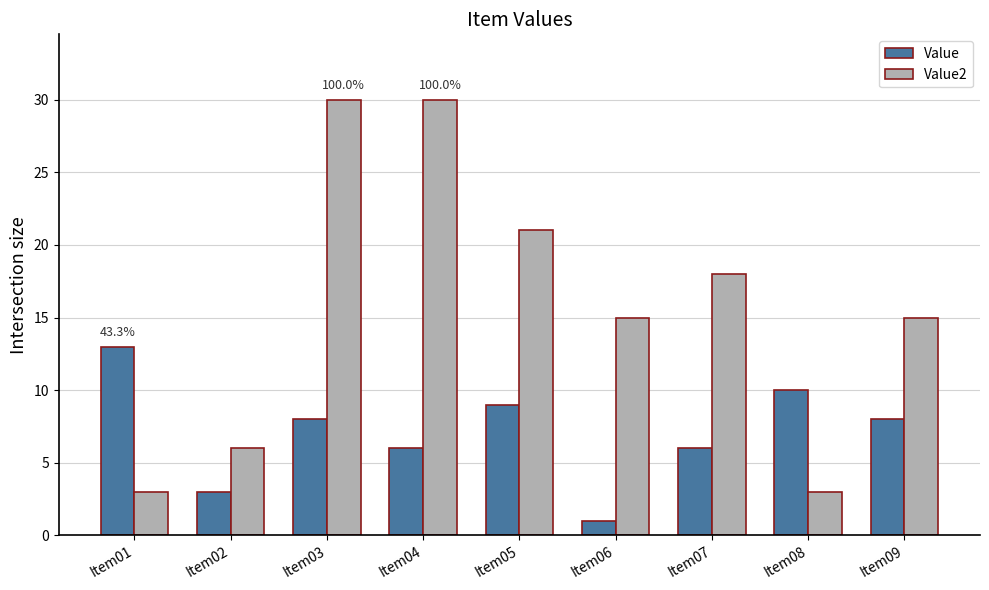

Which series has the widest spread of values?

Value2